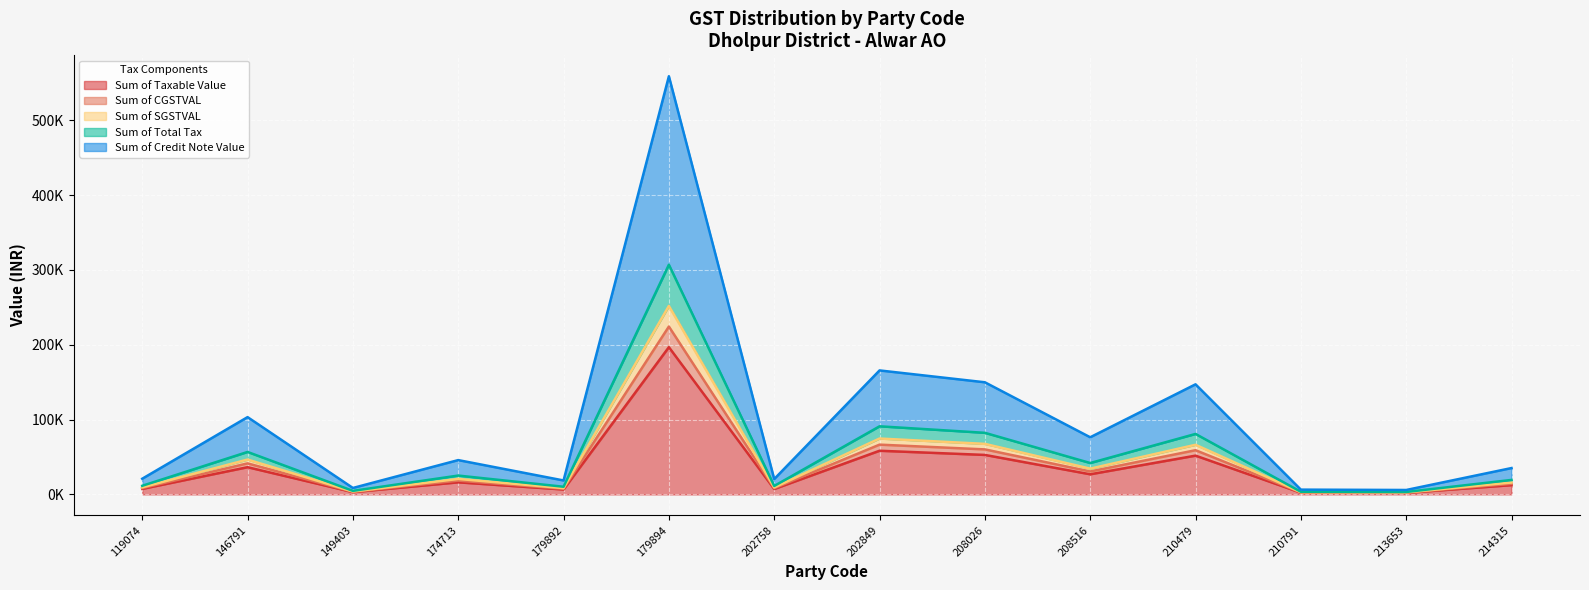

Is it true that Sum of Credit Note Value equals 2875.0 at 210791?

True